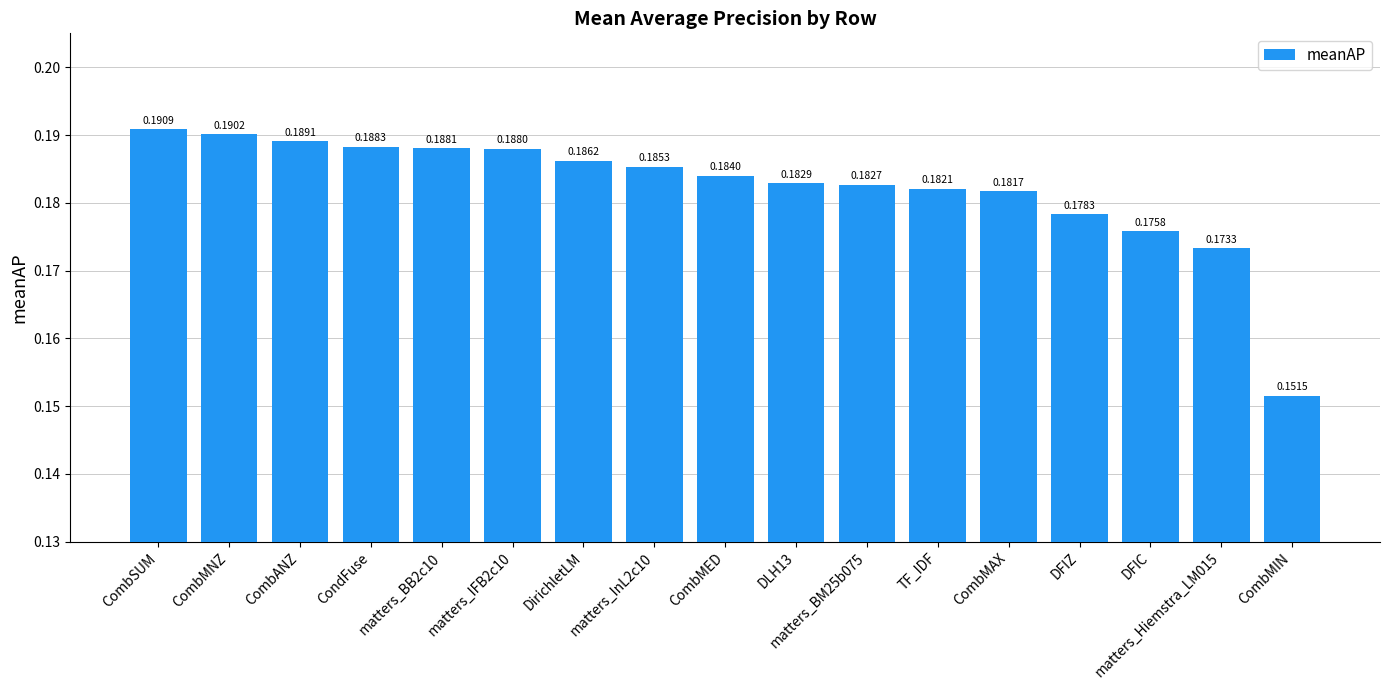

At which category does the chart reach its minimum across all series?

CombMIN